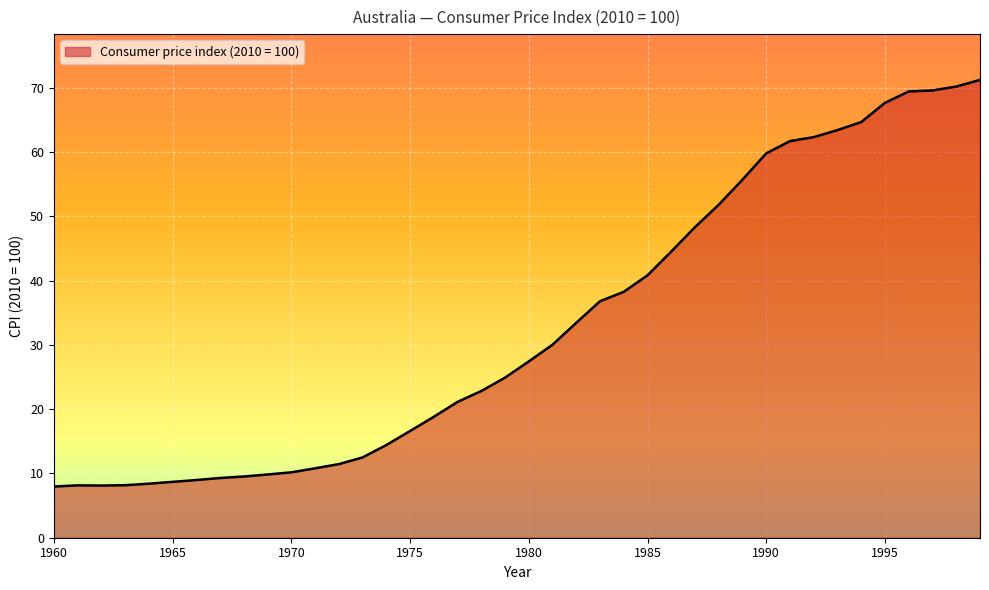

What is the greatest value displayed?

71.2